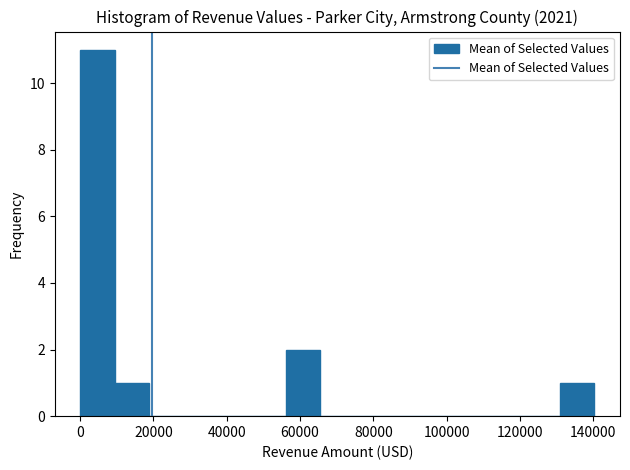

Reading left to right, transcribe this chart: for each bar, give the range it covers on the x-axis and its height. Neither the bar edges nor the heights are printed on the chart, so give them approximately, as read against the axes.

0 to 10000: 11
10000 to 18000: 1
18000 to 28000: 0
28000 to 38000: 0
38000 to 46000: 0
46000 to 56000: 0
56000 to 66000: 2
66000 to 74000: 0
74000 to 84000: 0
84000 to 94000: 0
94000 to 102000: 0
102000 to 112000: 0
112000 to 122000: 0
122000 to 130000: 0
130000 to 140000: 1